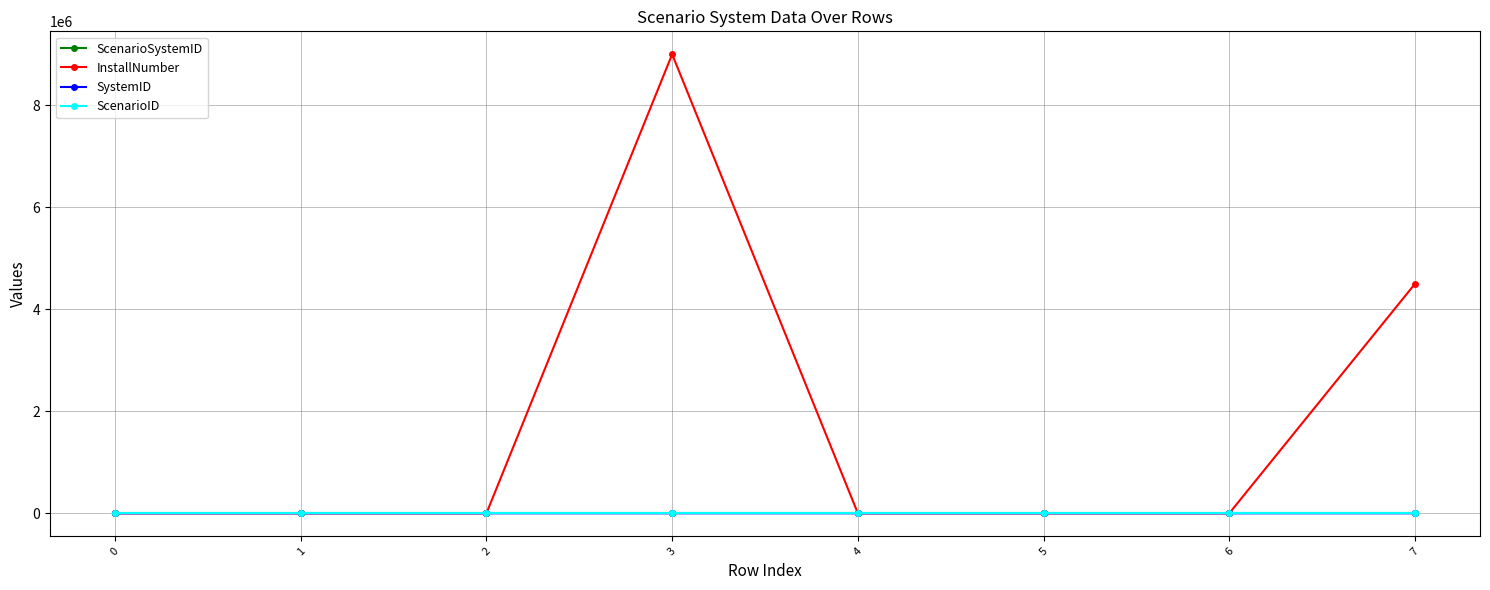

What is the value of the InstallNumber point at the 5th from the left?

100.0